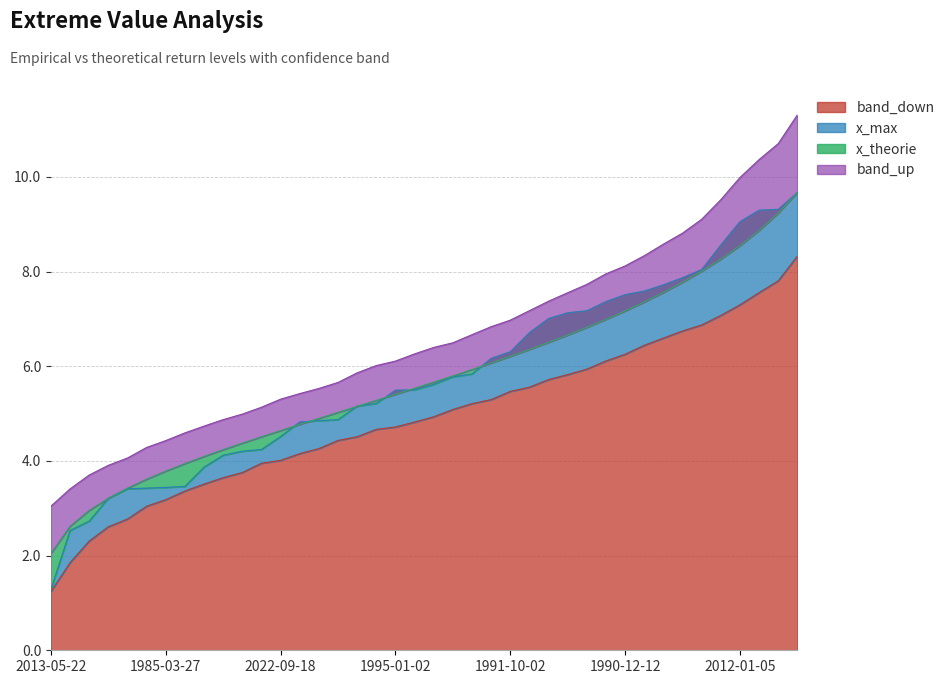

Which series has the largest total across all categories?

band_up